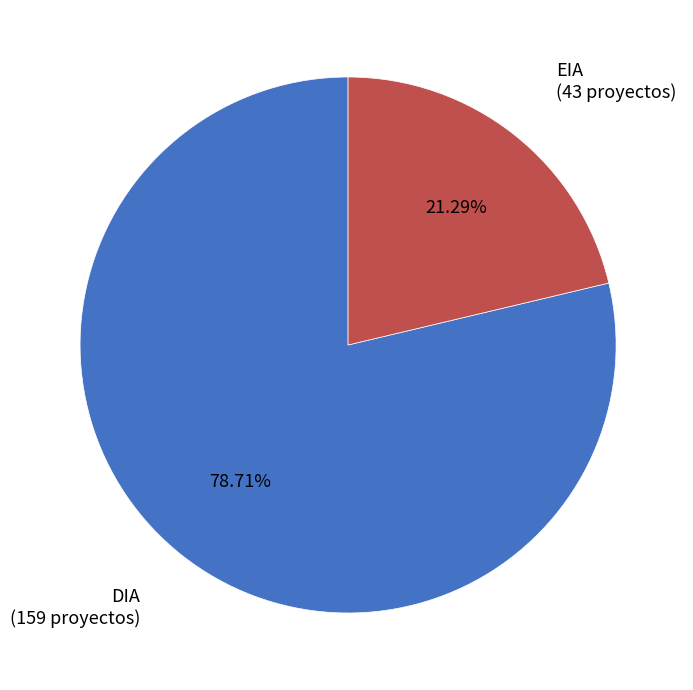

What is the smallest slice in the pie chart?

EIA